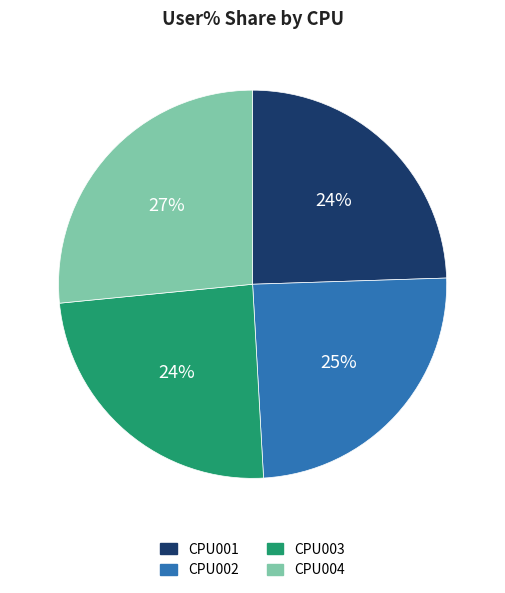

Which slice is the largest?

CPU004